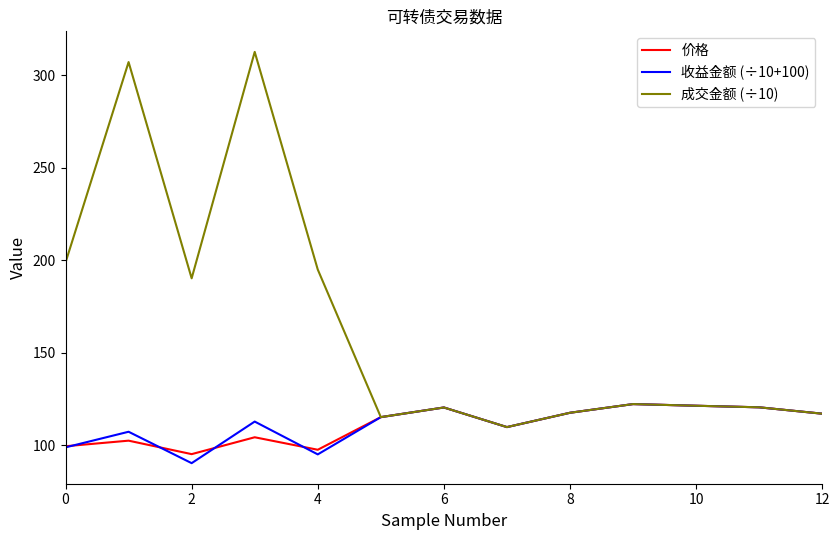

Which series has the widest spread of values?

成交金额 (÷10)